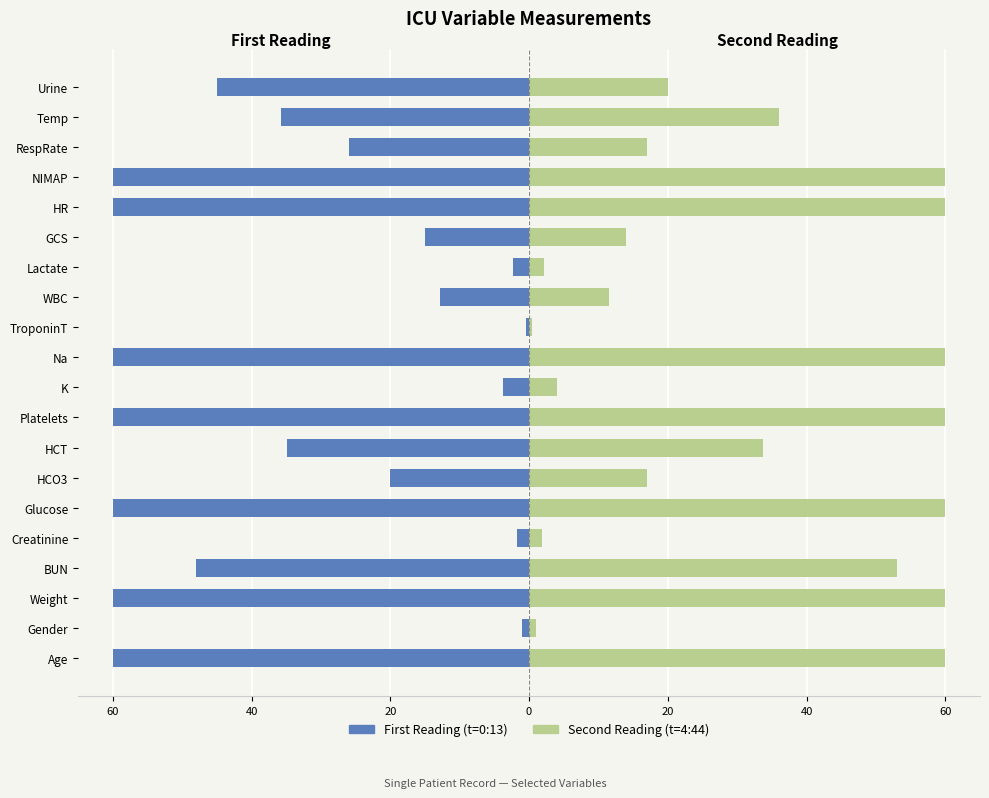

Count the number of categories in the chart.

20